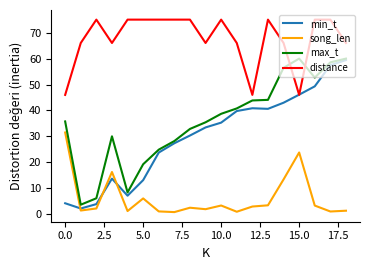

Which series has the largest range (max minus min)?

min_t